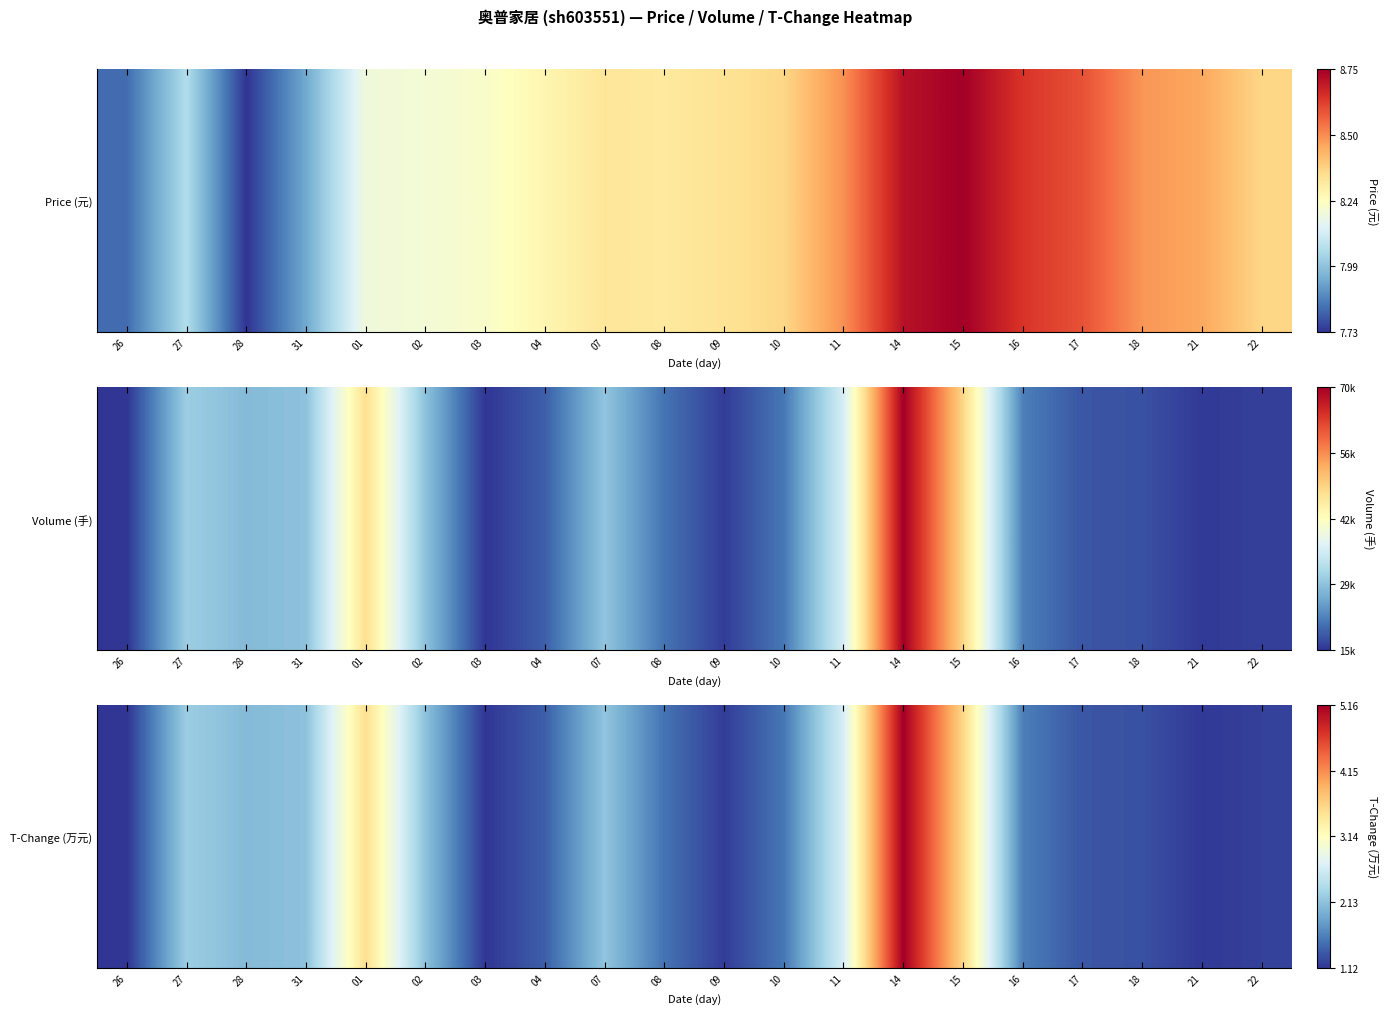

Rank the categories by value from lowest to highest.

26, 03, 21, 09, 22, 18, 17, 04, 08, 10, 16, 28, 31, 02, 07, 27, 11, 01, 15, 14